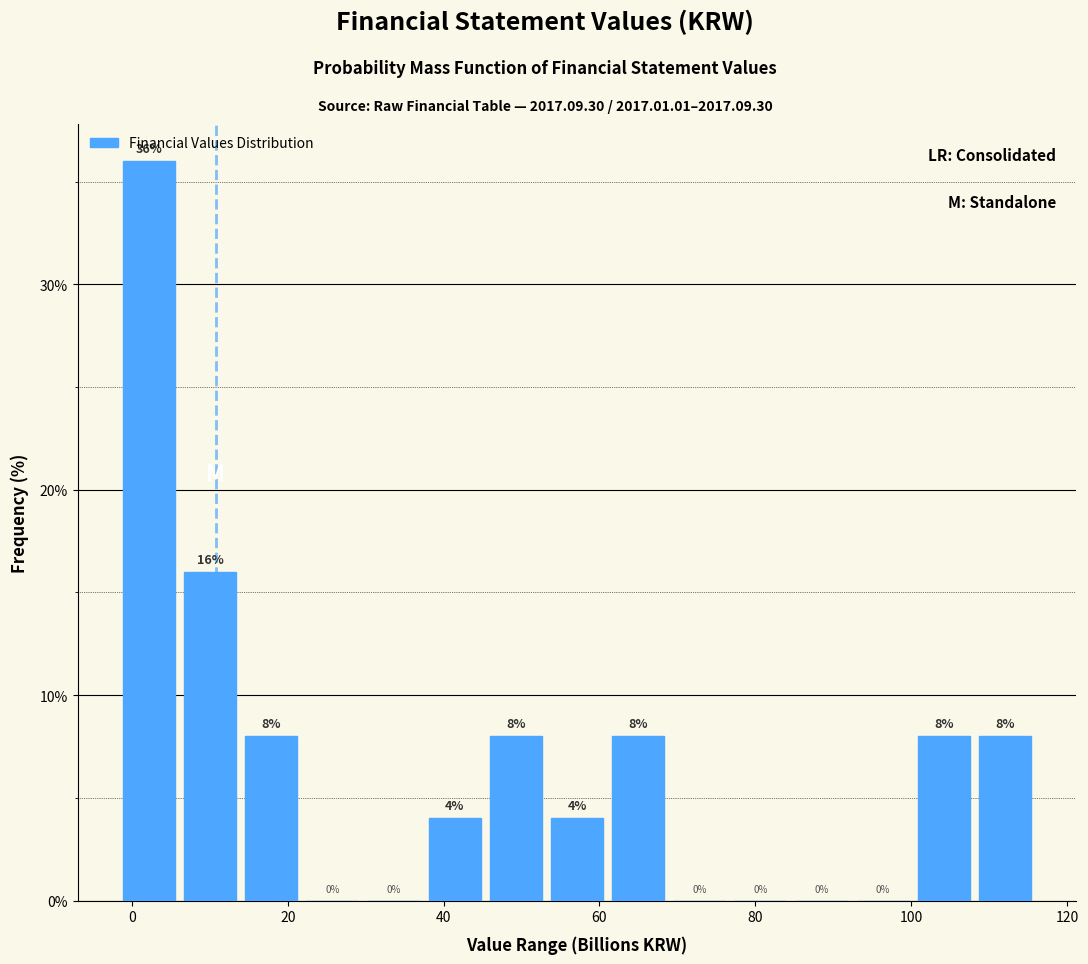

Around what value on the x-axis is the tallest bar? Give the approximate position of its centre, as read against the axis.

2